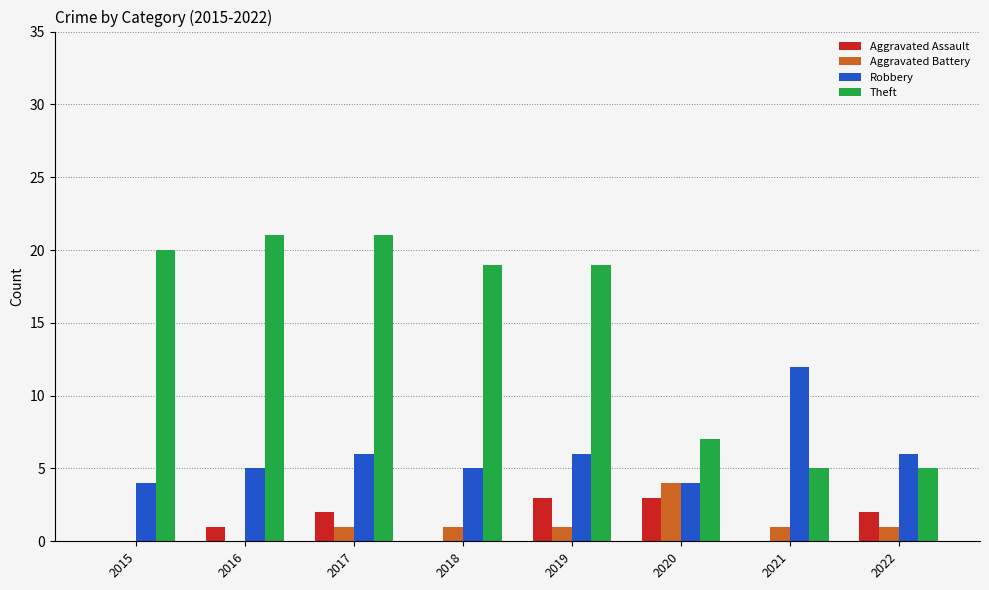

Is the value of Robbery at 2021 greater than the value of Aggravated Battery at 2022?

Yes